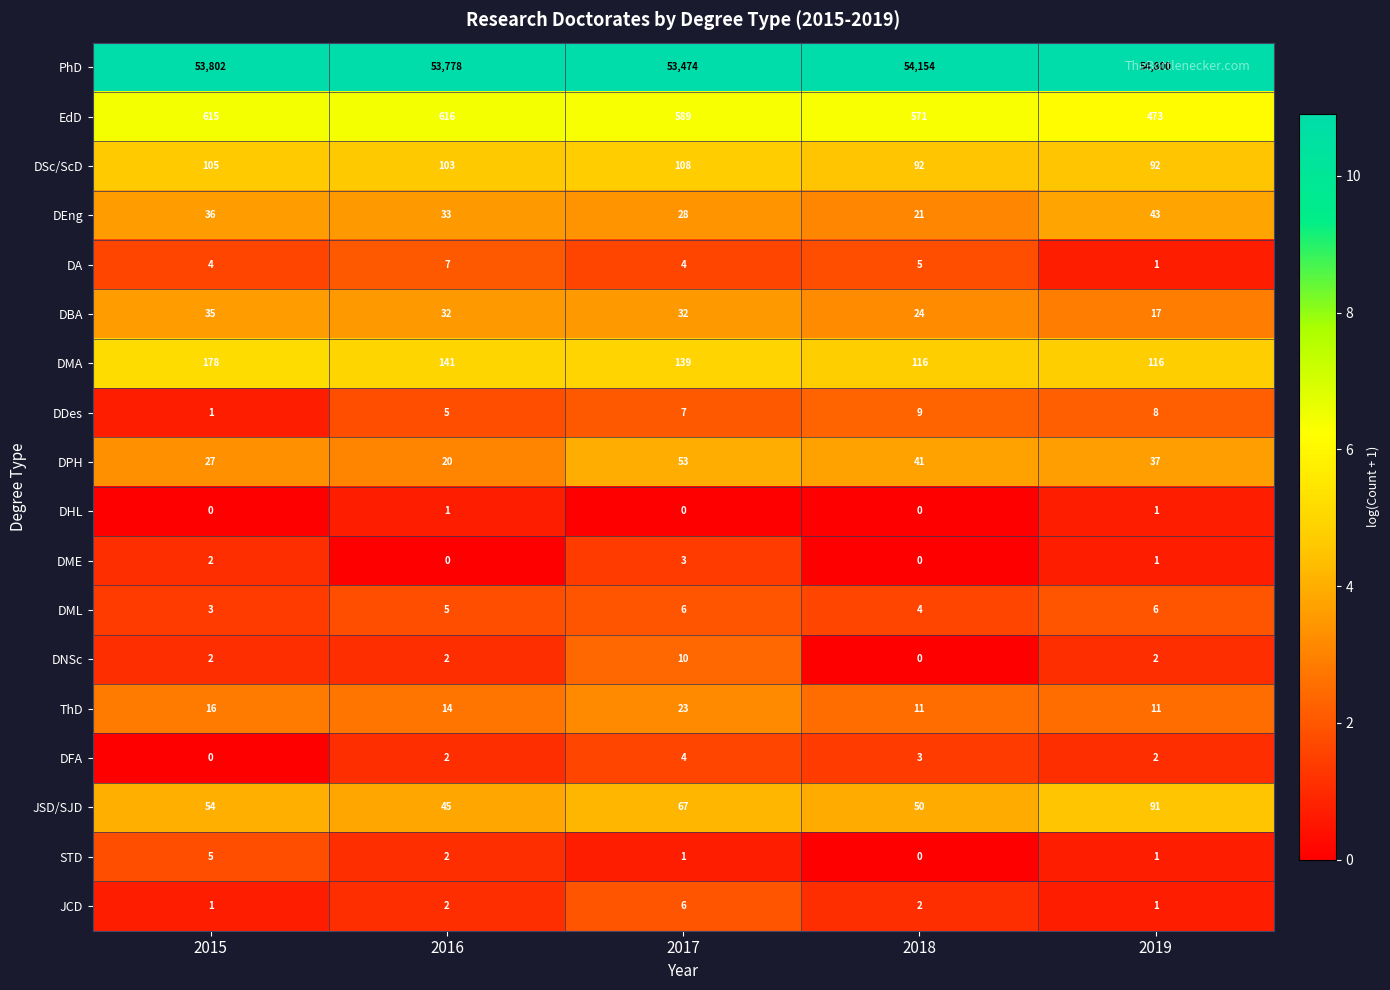

What is the approximate value of DML at 2017?

6